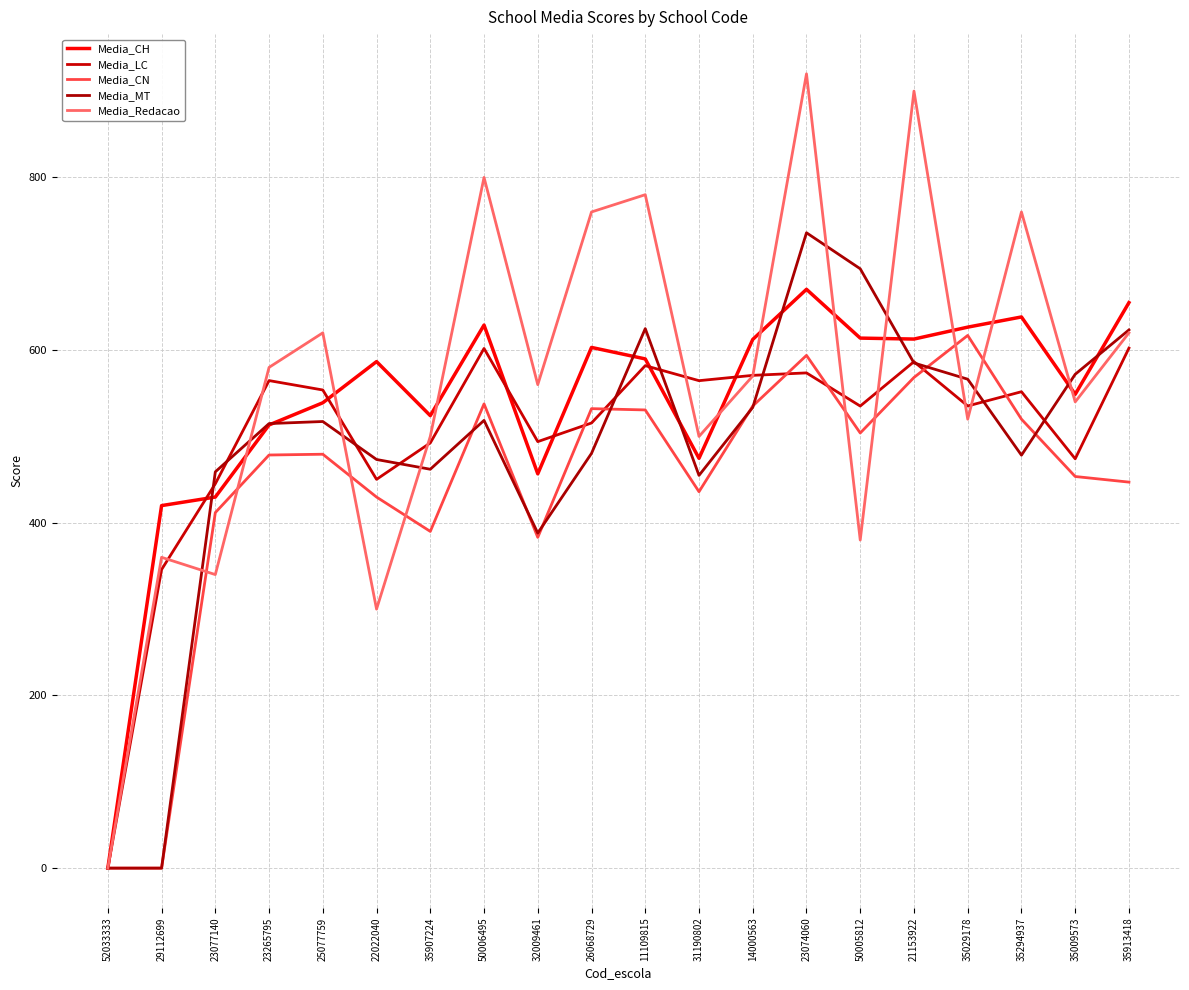

What is the total value across all series at 35029178?

2865.2